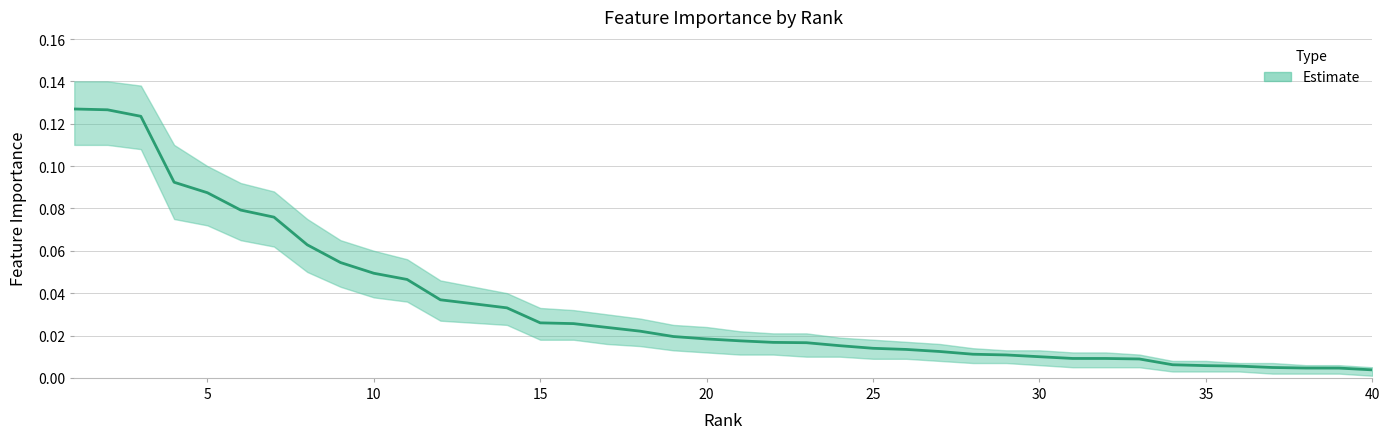

At which label is lower_band closest to 0?

40